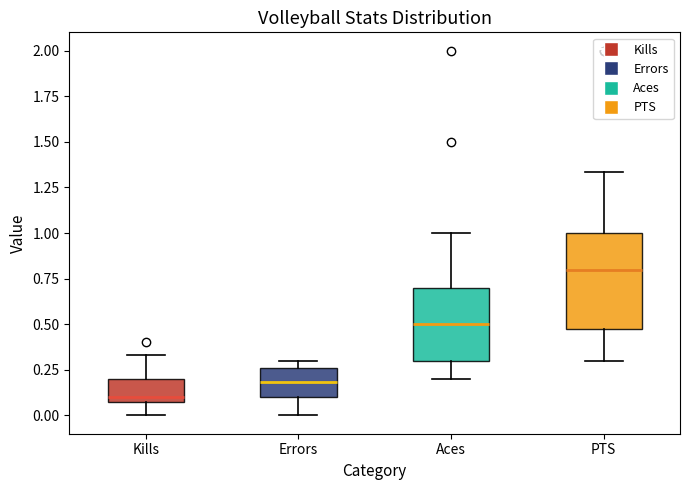

Comparing the boxes themselves (not the whiskers), which one is the tallest?

PTS